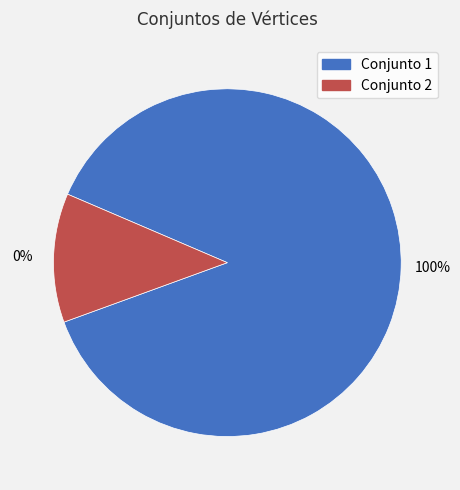

To the nearest percent, what is the combined percentage of 1 and 2?

100%